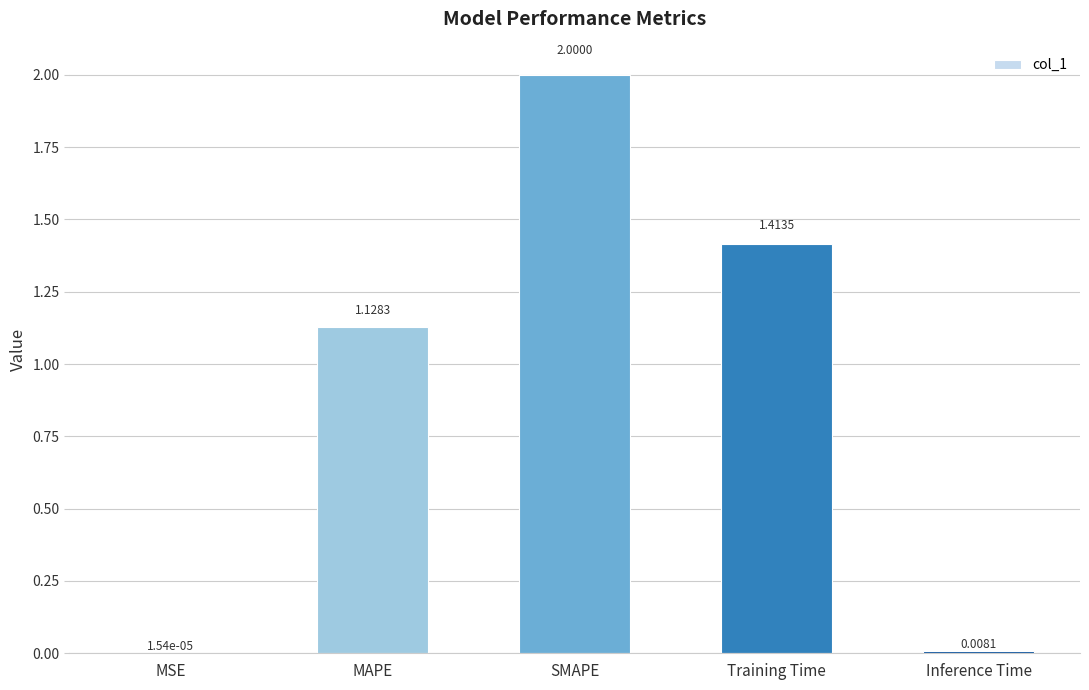

What is the greatest value displayed?

2.0